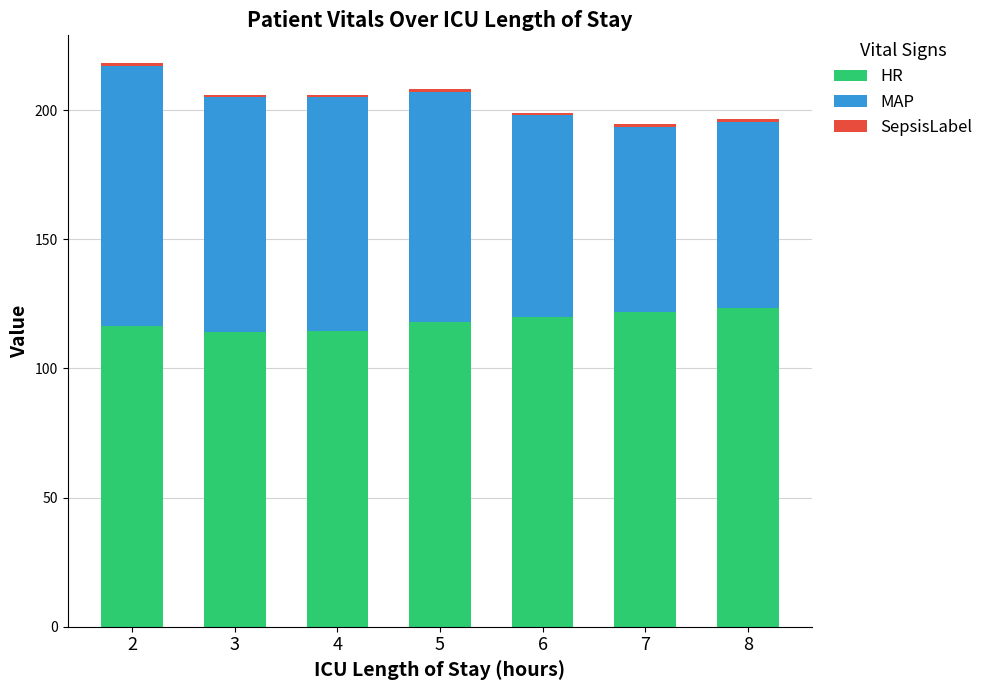

The value of HR at 6 is 41.4. True or false?

False